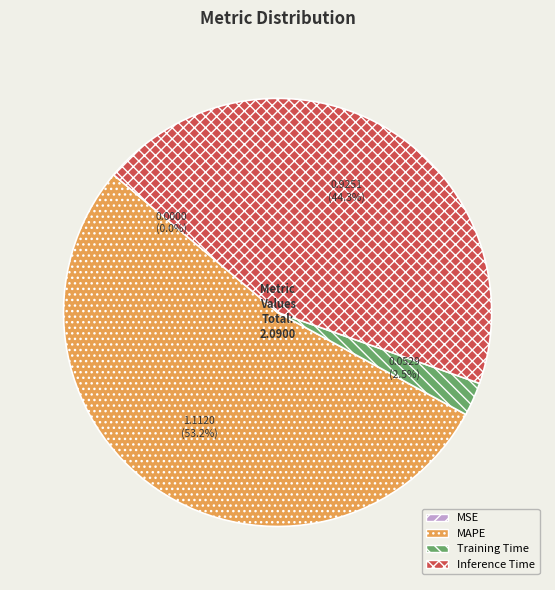

What percentage is NOT represented by MAPE?

46.8%